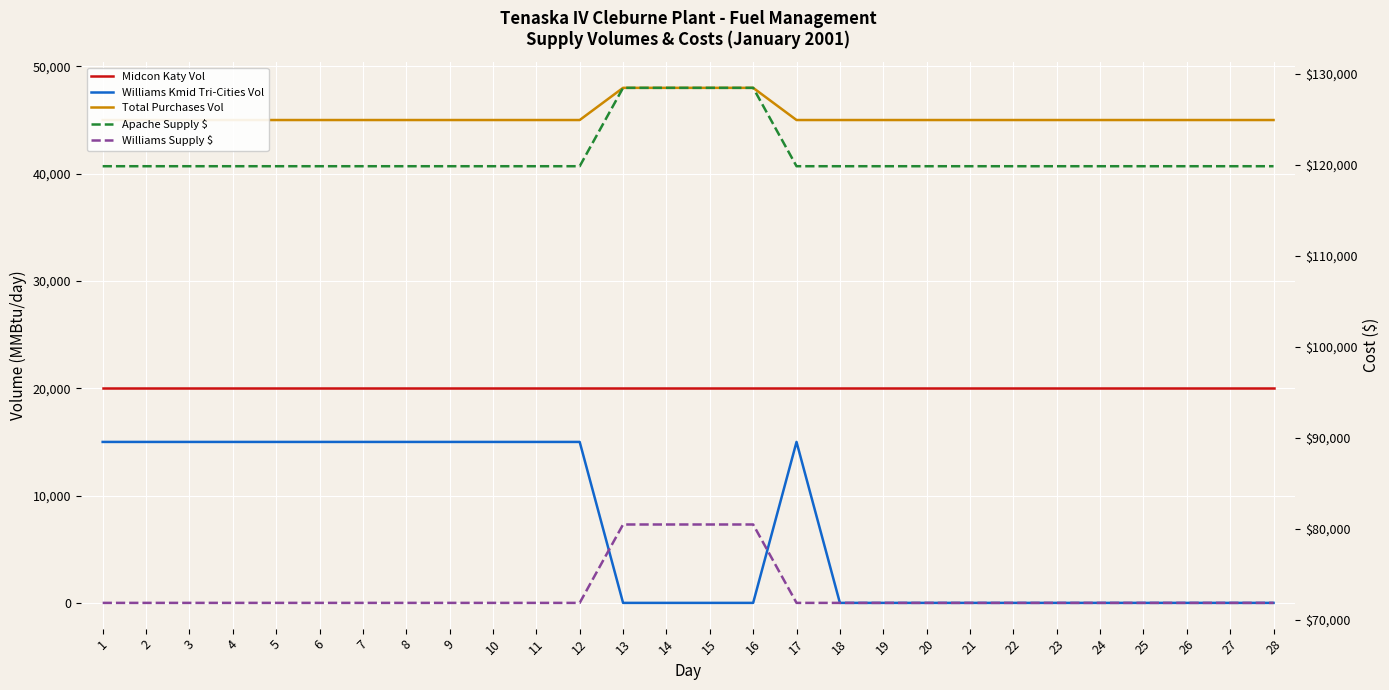

What are all the series names shown in the legend?

Midcon Katy Vol, Williams Kmid Tri-Cities Vol, Total Purchases Vol, Apache Supply $, Williams Supply $